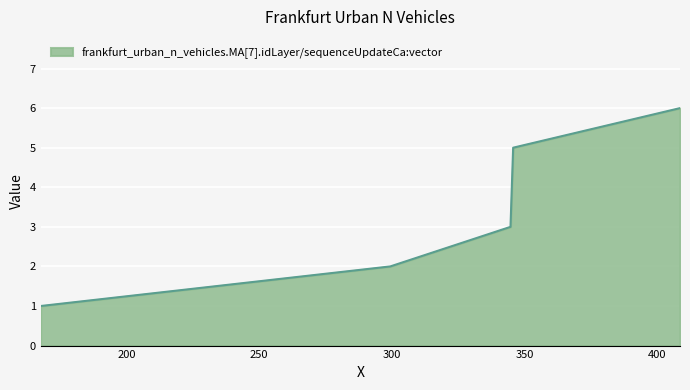

What is the difference between the maximum and minimum values?

5